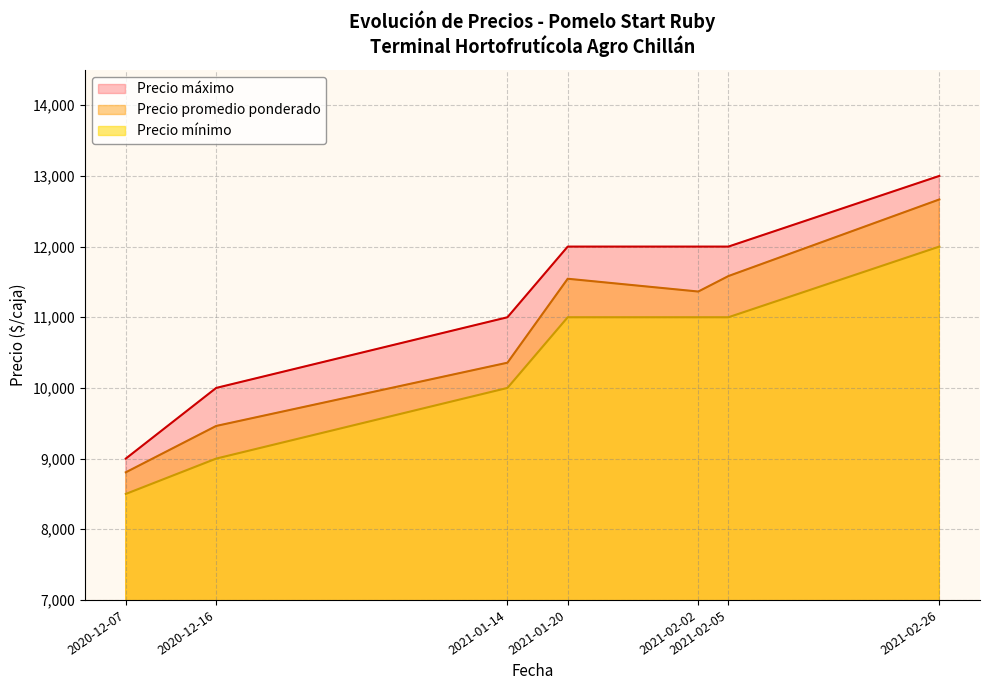

True or false: Precio promedio ponderado and Precio minimo intersect in this chart.

False